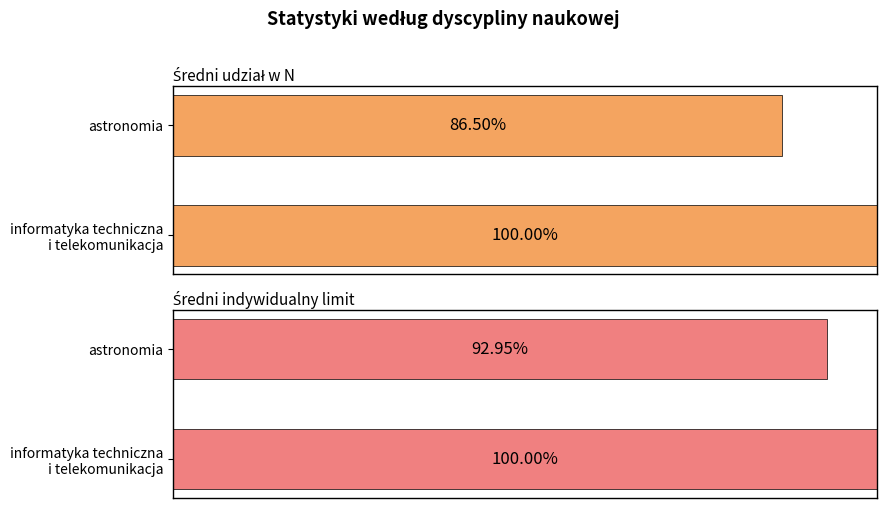

The value of Udział w N at 10 is 1.3. True or false?

False